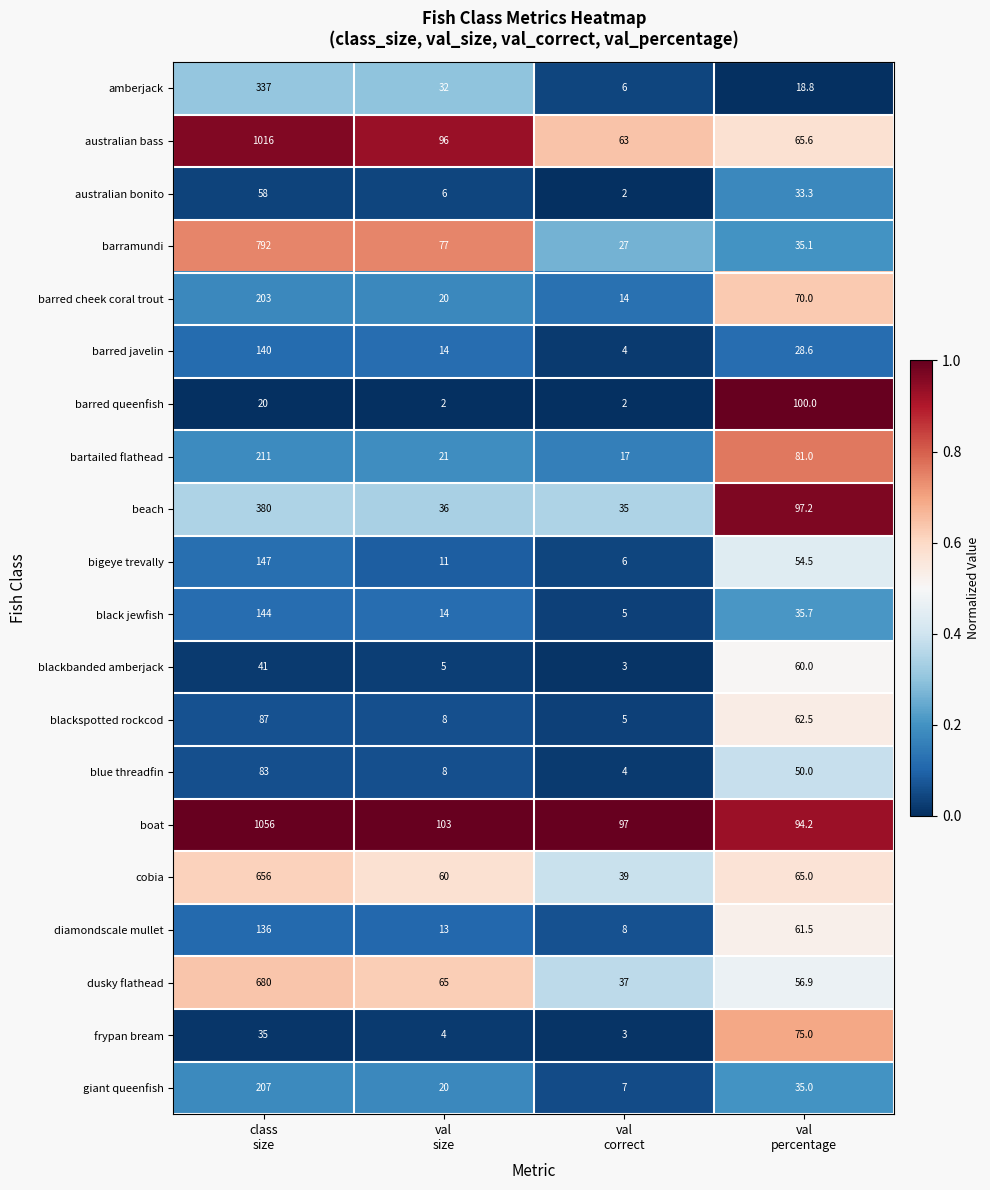

What is the greatest value displayed?

1056.0